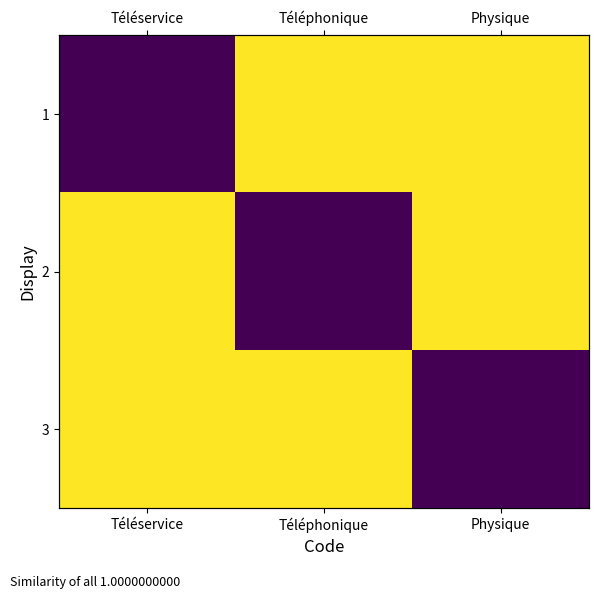

List the labels in order of 3 value, largest first.

Téléservice, Téléphonique, Physique